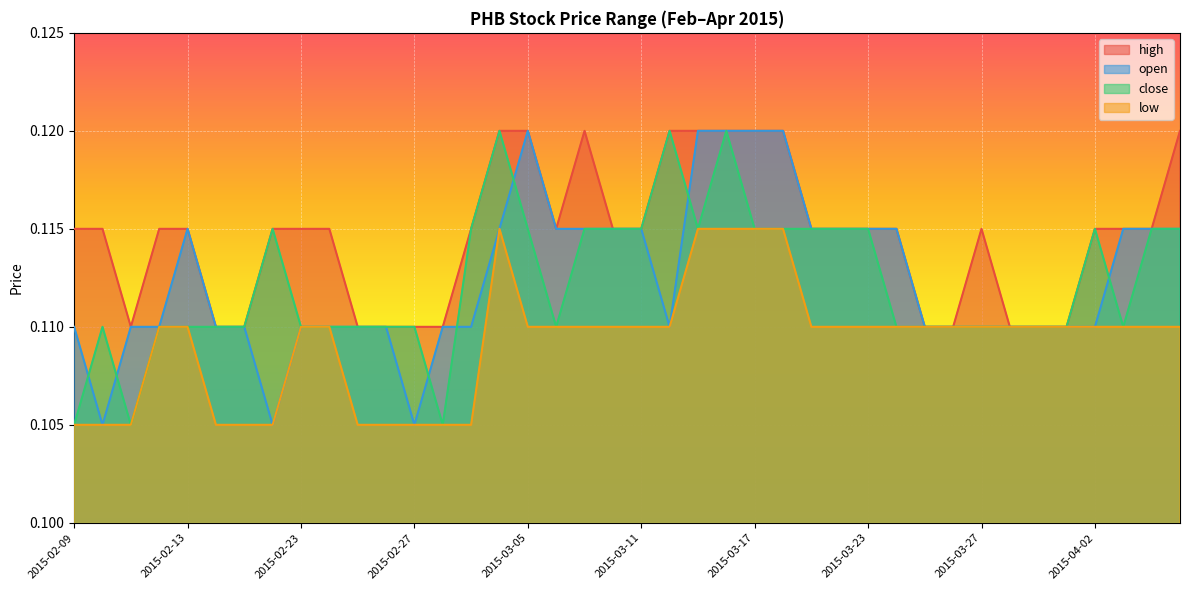

How many data points does each series have?

40